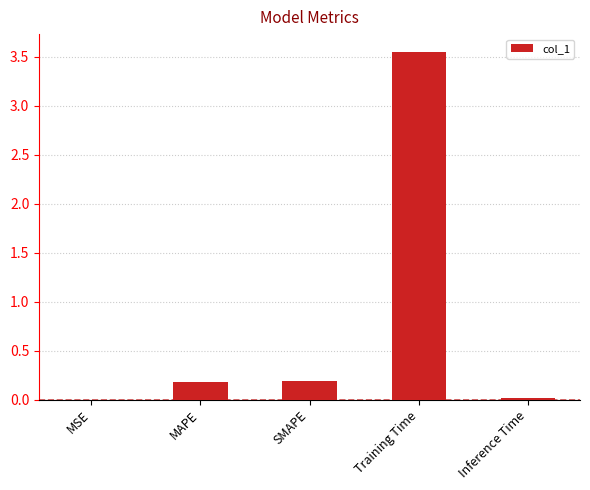

Between MAPE and Training Time, which is larger?

Training Time